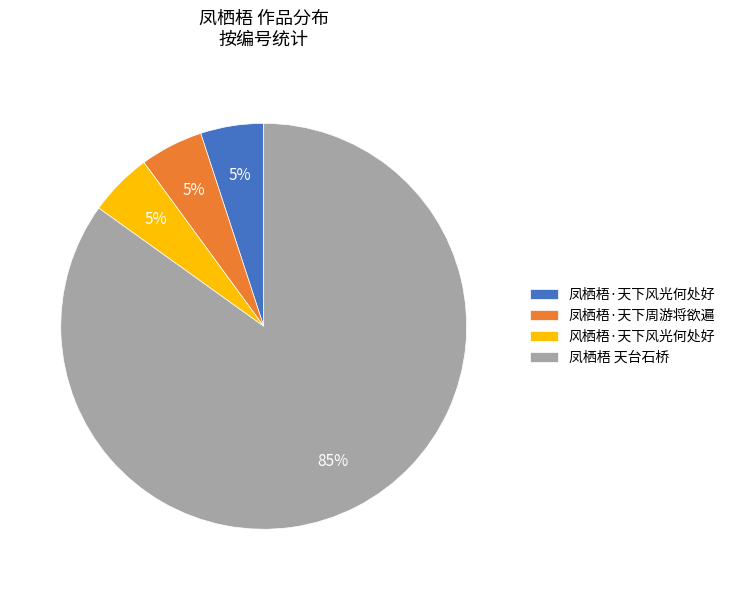

Approximately how many times larger is the value at 凤栖梧·天下周游将欲遍 compared to 凤栖梧 天台石桥?

0.1